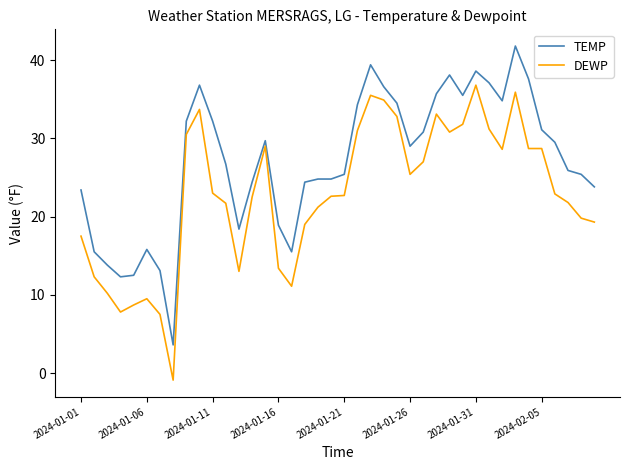

Rank the series by their average value, from highest to lowest.

TEMP, DEWP